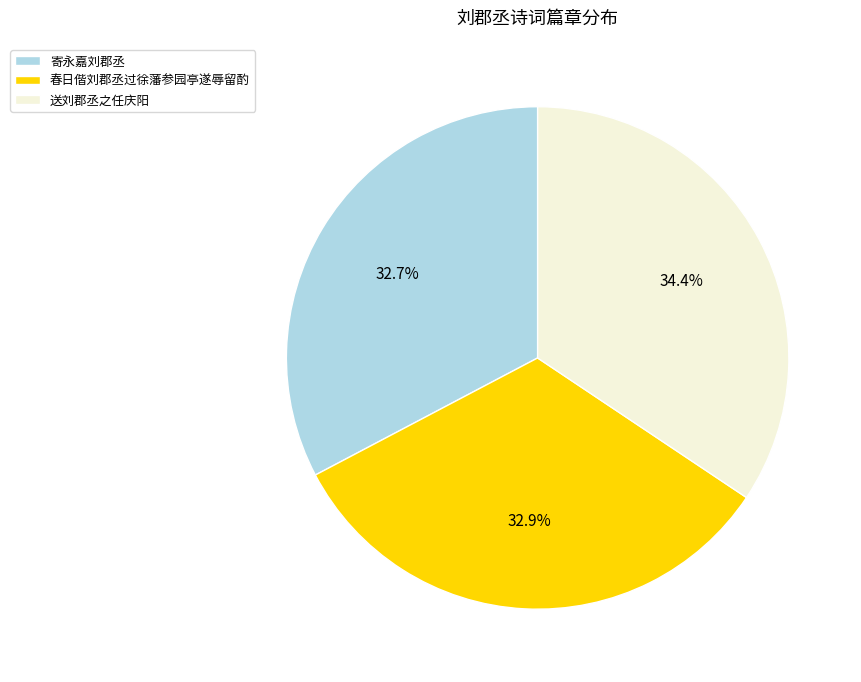

What percentage do 春日偕刘郡丞过徐藩参园亭遂辱留酌 and 送刘郡丞之任庆阳 together represent?

67.3%